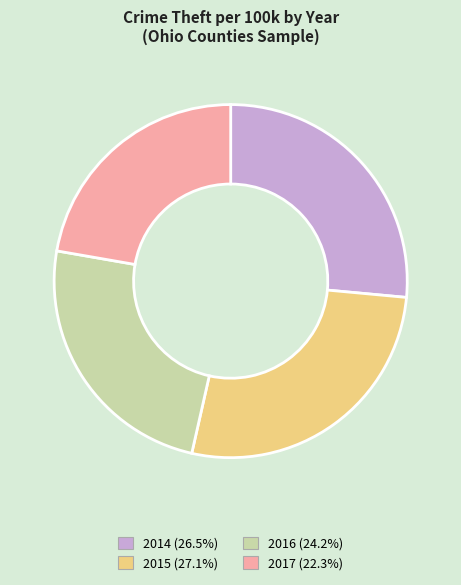

Rank the categories by value from lowest to highest.

2017, 2016, 2014, 2015